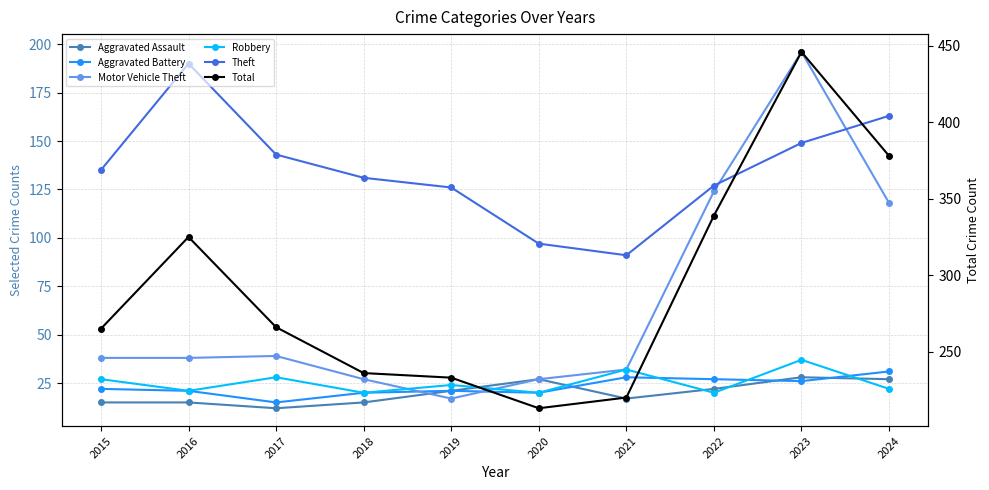

Is it true that Total equals 213 at 2020?

True